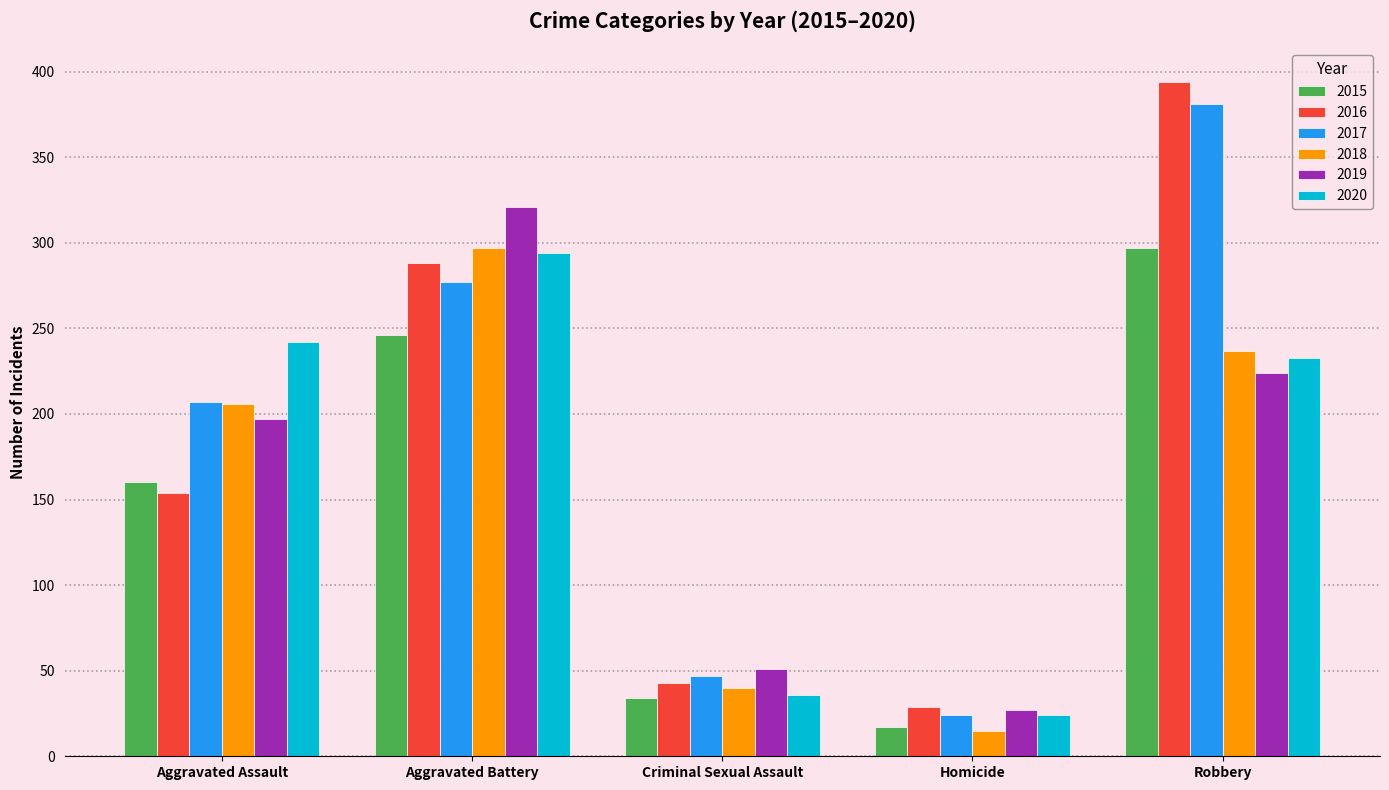

Rank the categories by 2015 value from lowest to highest.

Homicide, Criminal Sexual Assault, Aggravated Assault, Aggravated Battery, Robbery